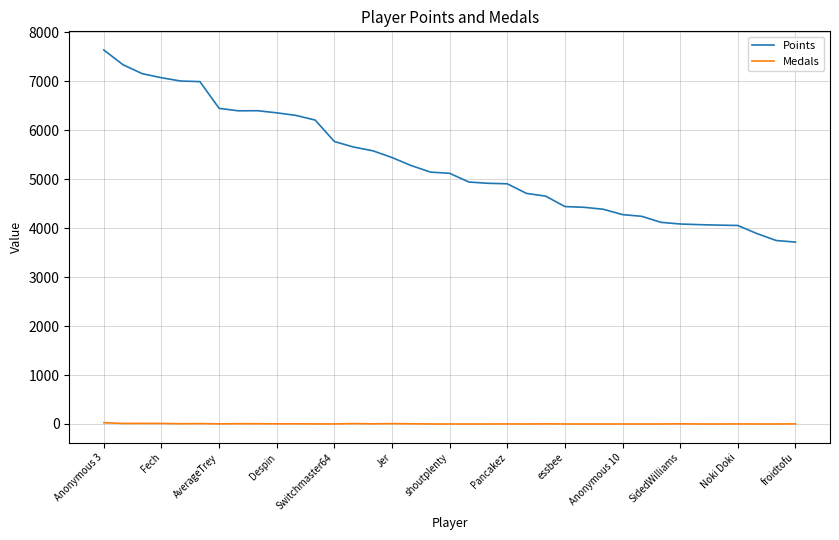

Is this an area chart (filled region under the line)?

No